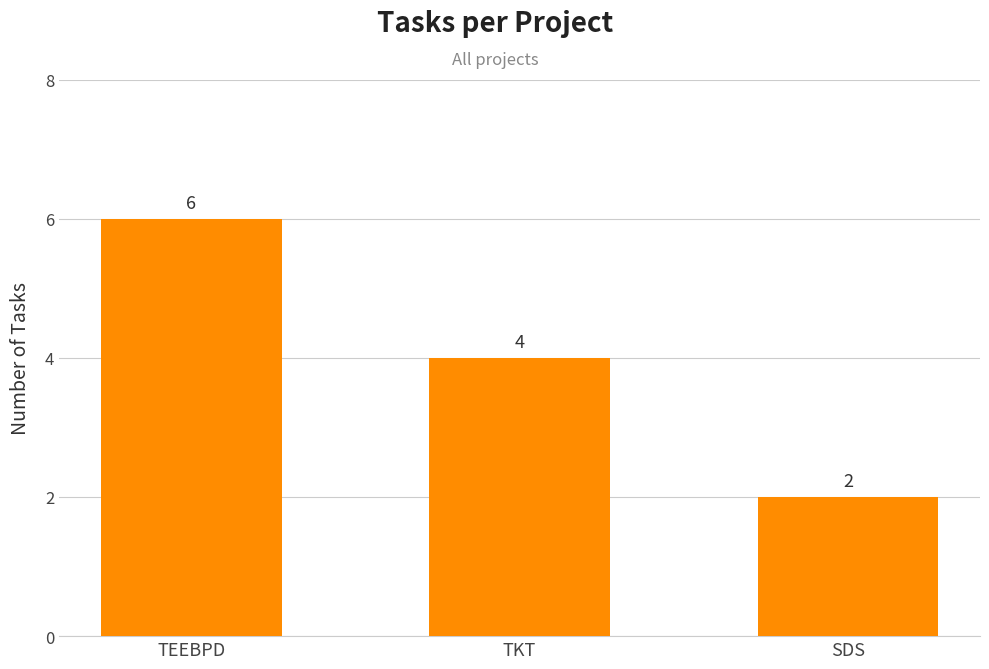

List the labels in order of value, smallest first.

SDS, TKT, TEEBPD